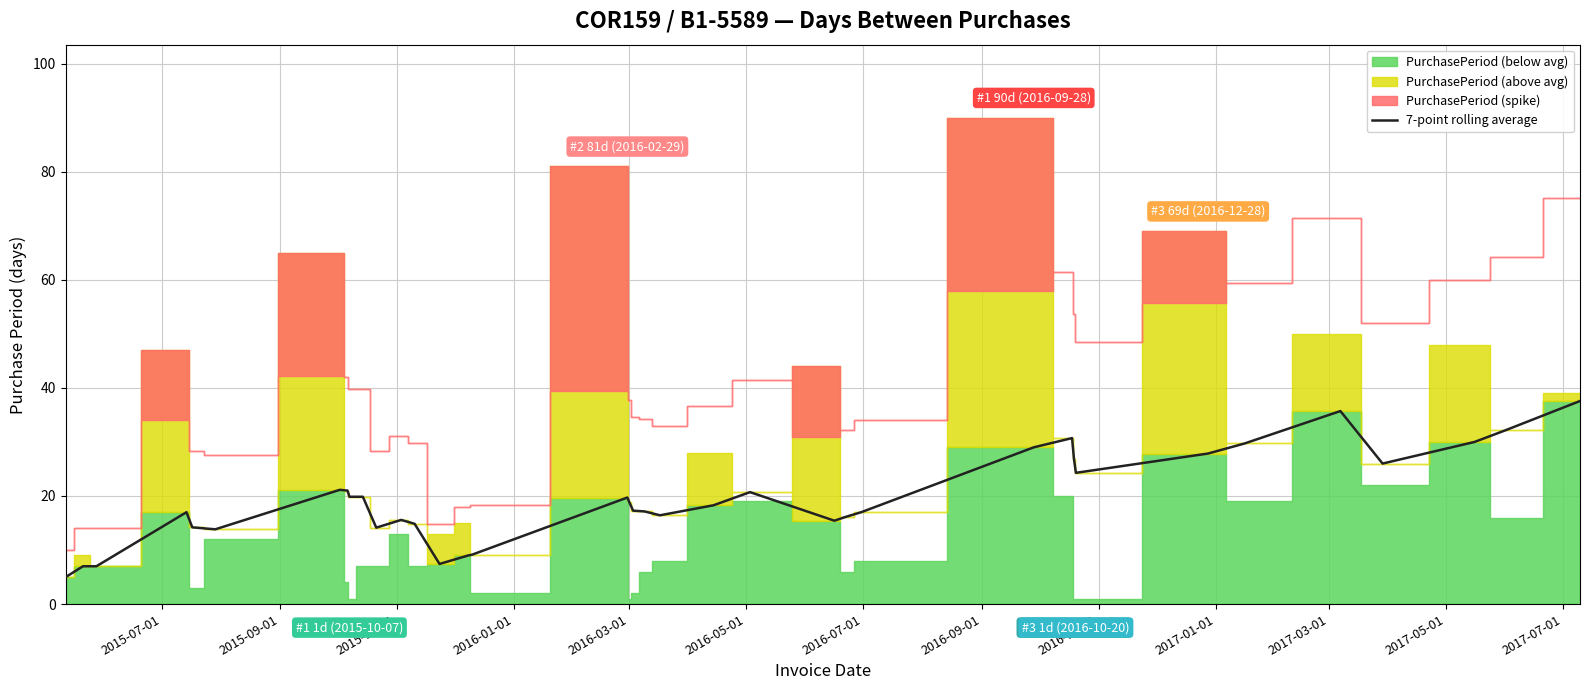

How many categories are shown in the chart?

37